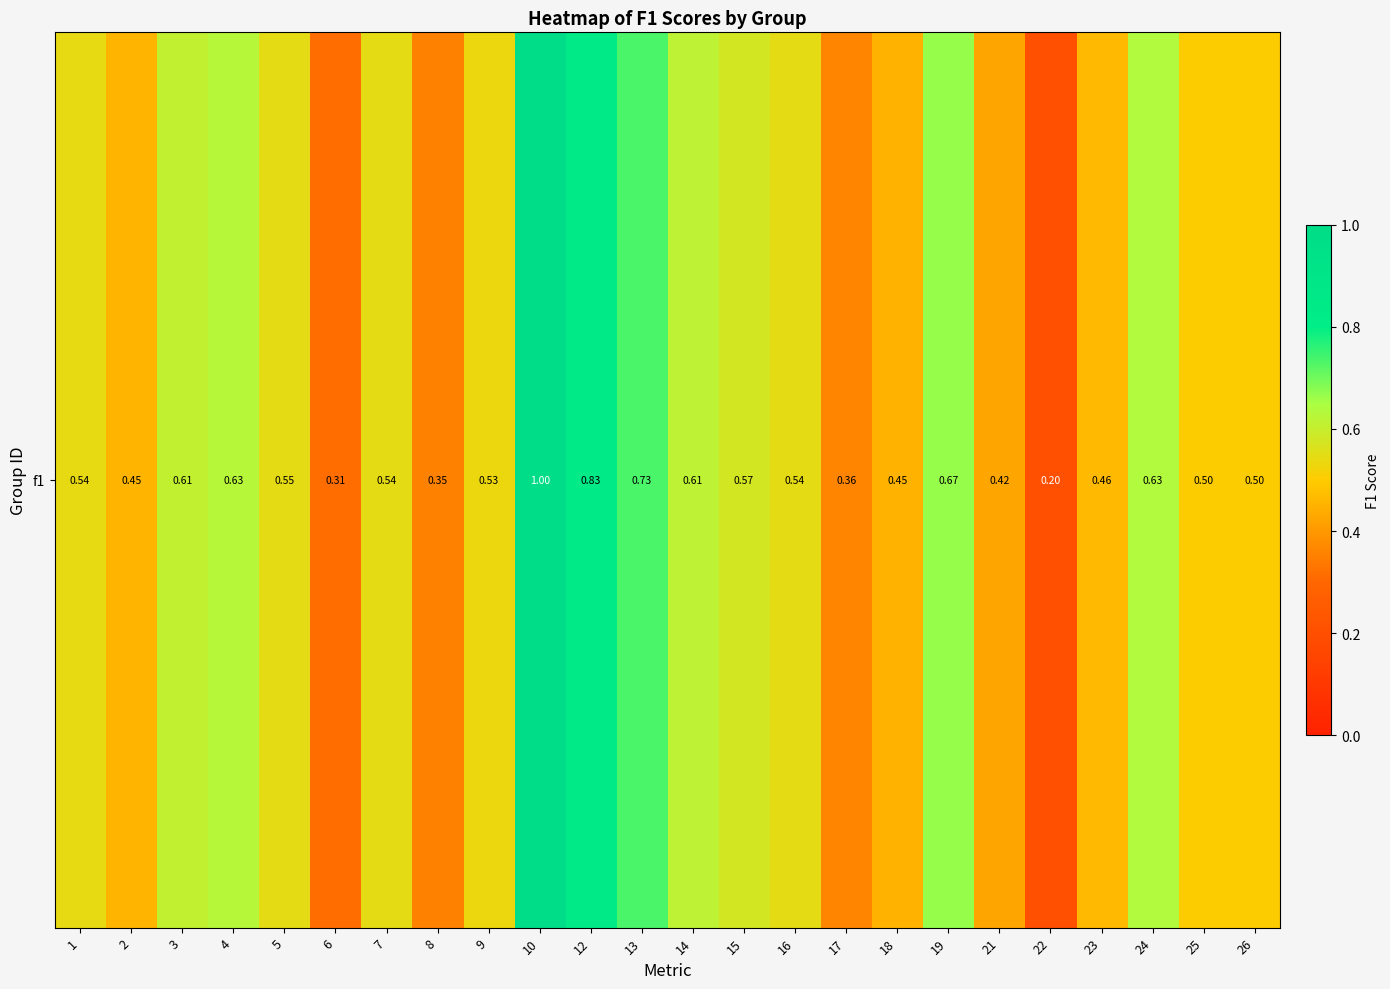

What is the change in value from 4 to 7?

-0.1